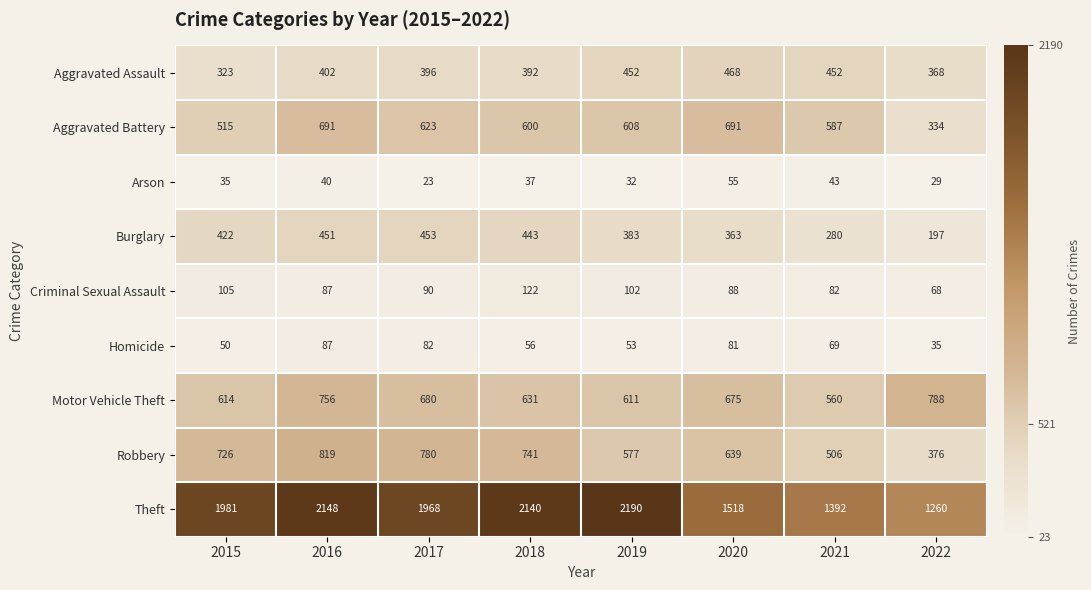

What is the difference between the second highest and minimum values in the Theft series?

888